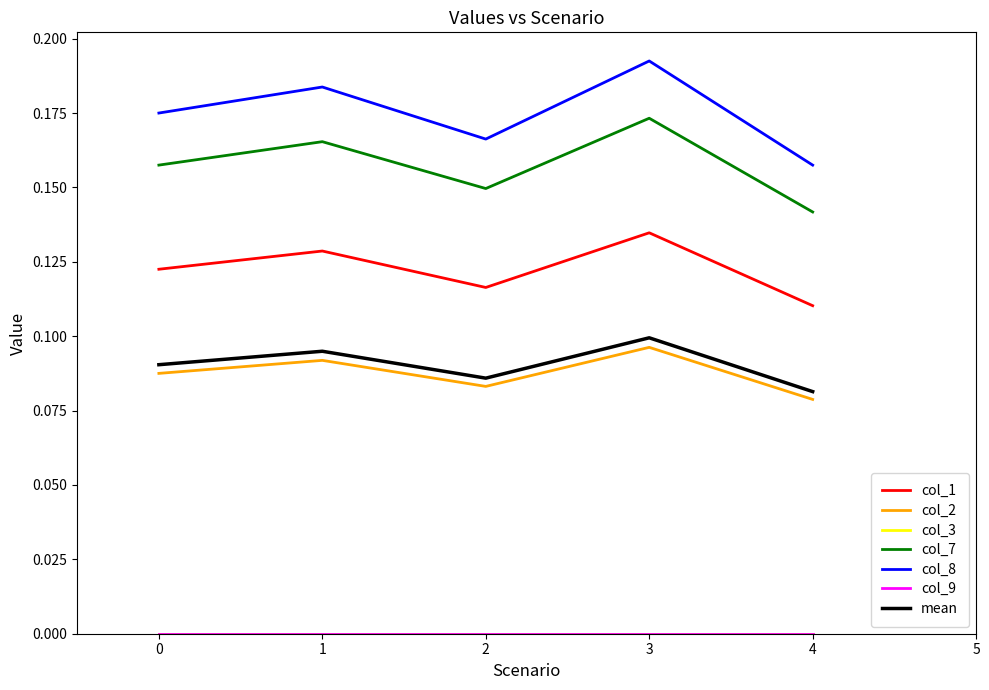

Rank the categories by col_8 value from lowest to highest.

4, 2, 0, 1, 3